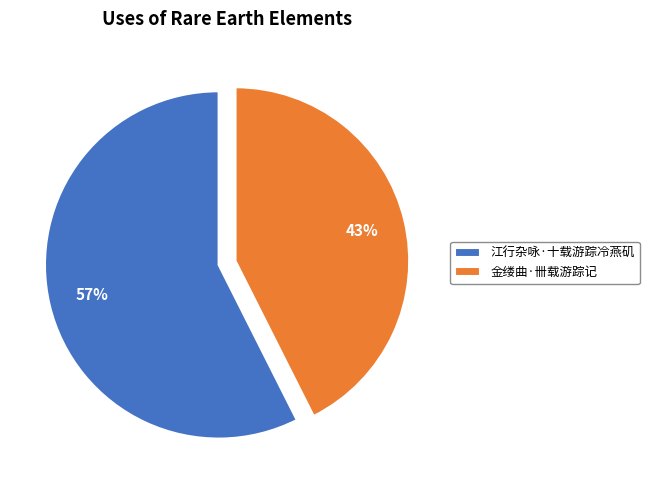

The 江行杂咏·十载游踪冷燕矶 slice represents 57% of the pie. True or false?

True